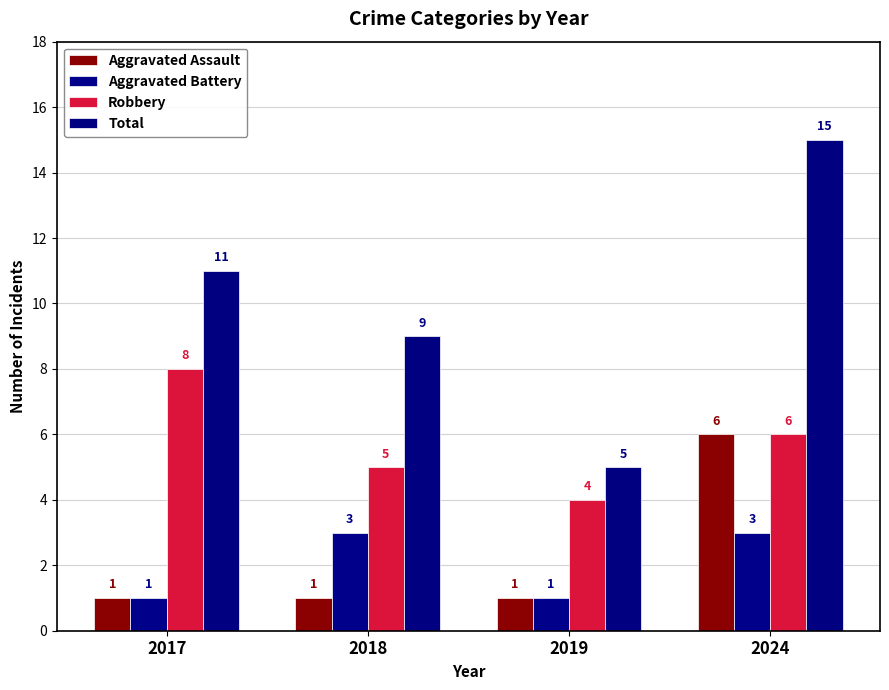

What is the spread (max minus min) of values at 2017?

10